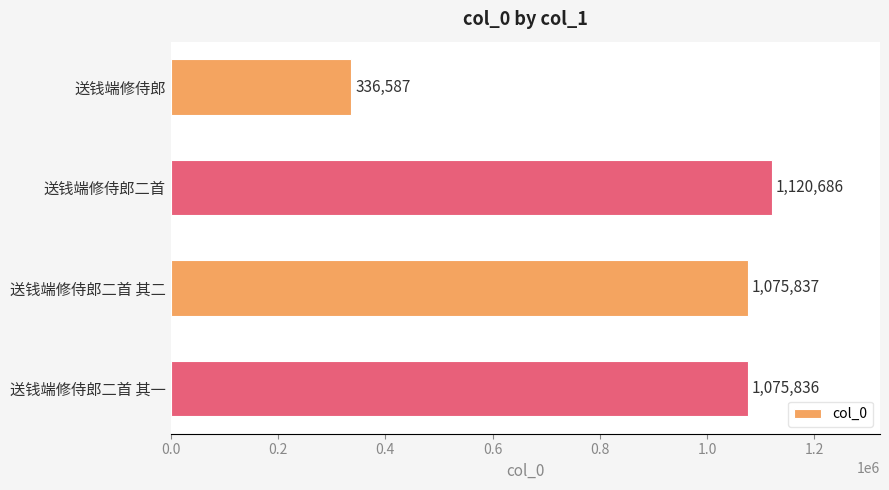

Does the chart contain any negative values?

No